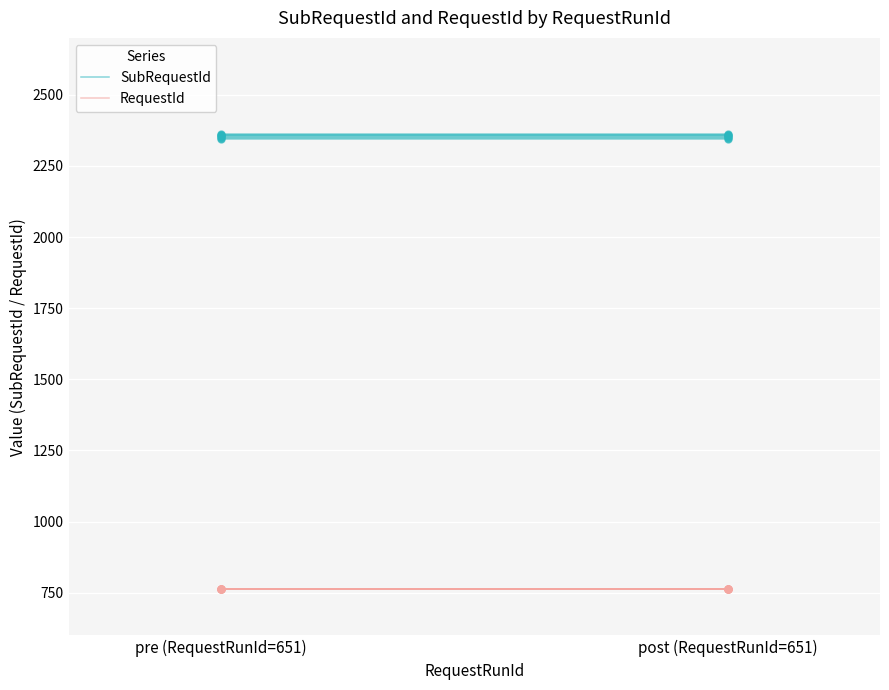

Which series has the largest total across all categories?

SubRequestId